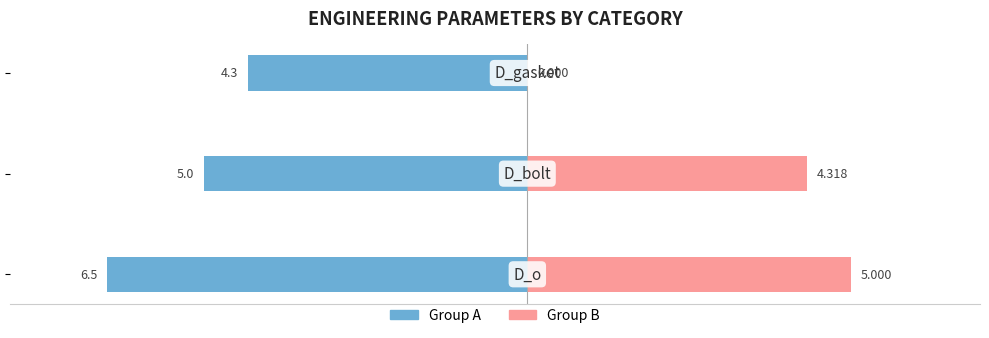

Reading right to left, what are all the values shown in this chart?

Male: −4=-4.3	−6=-5.0	−8=-6.5
Female: −4=0.0	−6=4.3	−8=5.0